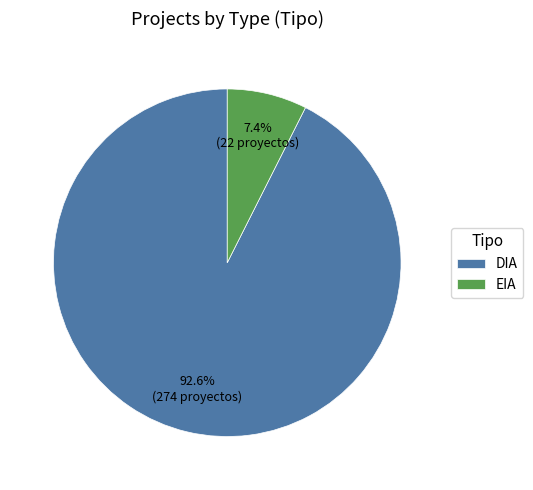

Is the sum of EIA and DIA greater than half?

Yes